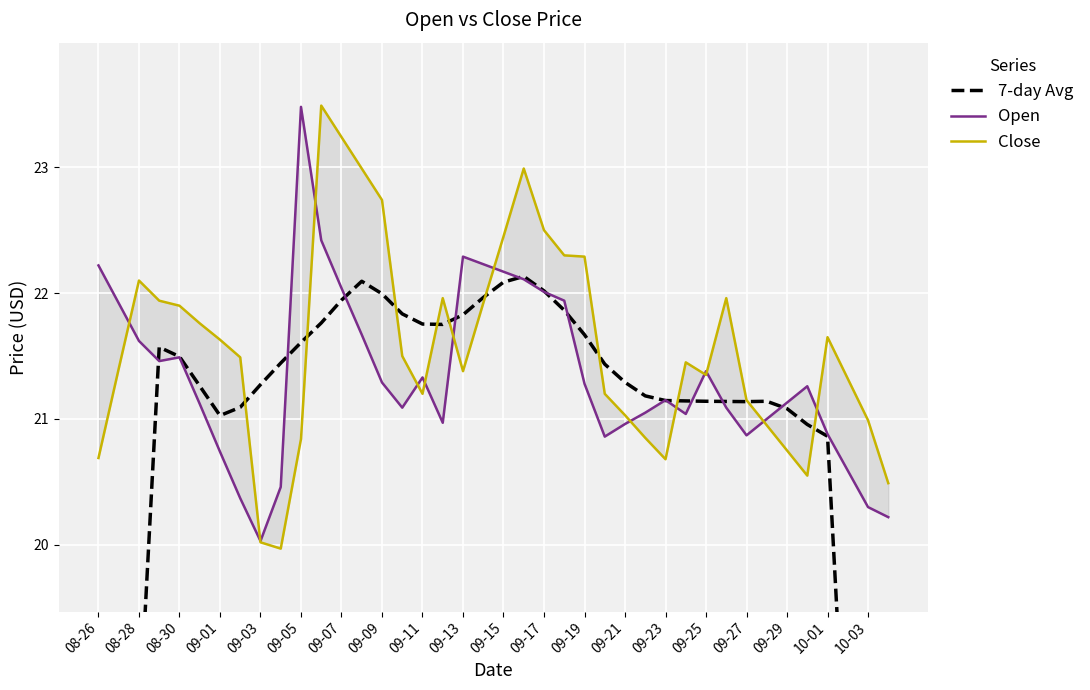

Reading left to right, what are all the values shown in this chart?

7-day Avg: 12.4	15.5	18.5	21.6	21.5	21.3	21.0	21.1	21.3	21.4	21.6	21.8	21.9	22.1	22.0	21.8	21.8	21.8	21.8	22.0	22.1	22.1	22.0	21.9	21.7	21.4	21.3	21.2	21.1	21.1	21.1	21.1	21.1	21.1	21.1	21.0	20.9	17.9	14.9	11.9
Open: 22.2	21.9	21.6	21.5	21.5	21.1	20.7	20.4	20.0	20.5	23.5	22.4	22.0	21.7	21.3	21.1	21.3	21.0	22.3	22.2	22.2	22.1	22.0	21.9	21.3	20.9	21.0	21.1	21.1	21.0	21.4	21.1	20.9	21.0	21.1	21.3	20.9	20.6	20.3	20.2
Close: 20.7	21.4	22.1	21.9	21.9	21.8	21.6	21.5	20.0	20.0	20.8	23.5	23.2	23.0	22.7	21.5	21.2	22.0	21.4	21.9	22.4	23.0	22.5	22.3	22.3	21.2	21.0	20.9	20.7	21.4	21.4	22.0	21.1	20.9	20.8	20.6	21.6	21.3	21.0	20.5